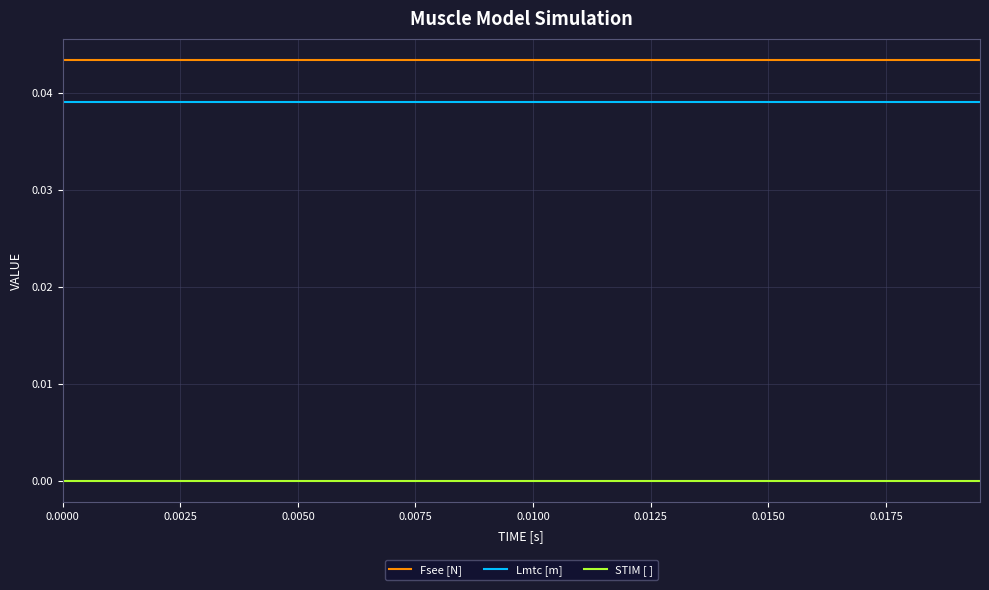

List the series in order of their peak value, highest first.

Fsee [N], Lmtc [m], STIM [ ]